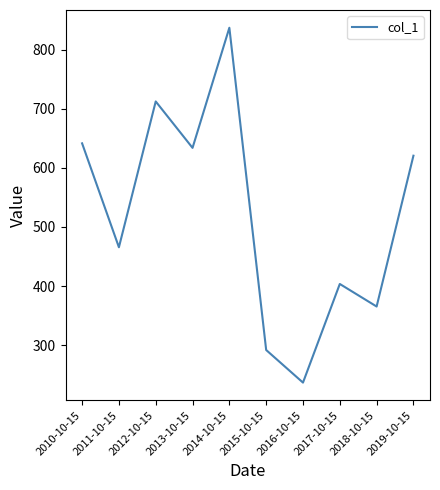

Does the chart display data point markers on the line(s)?

No